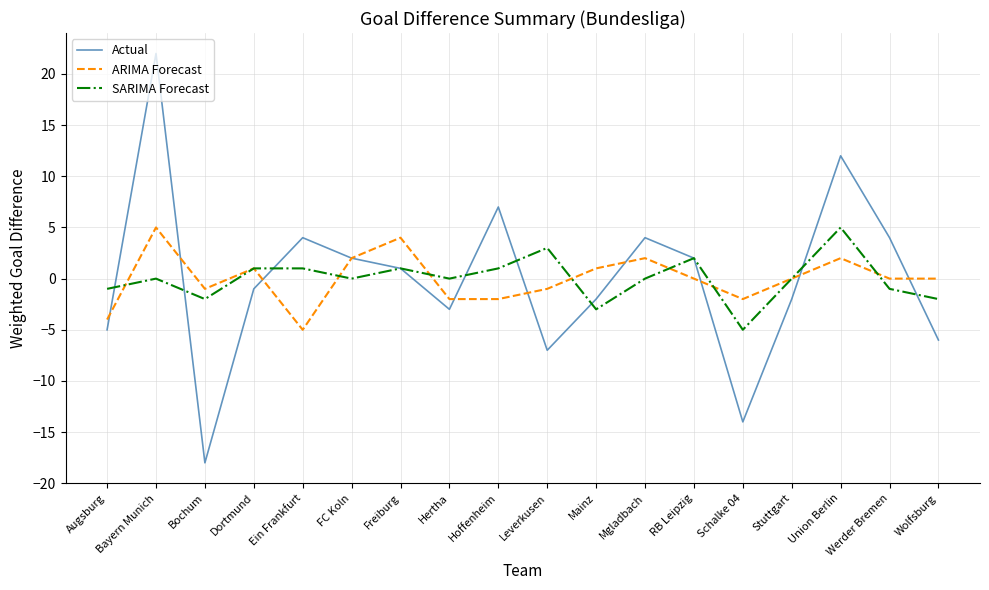

How many lines are shown in the chart?

3